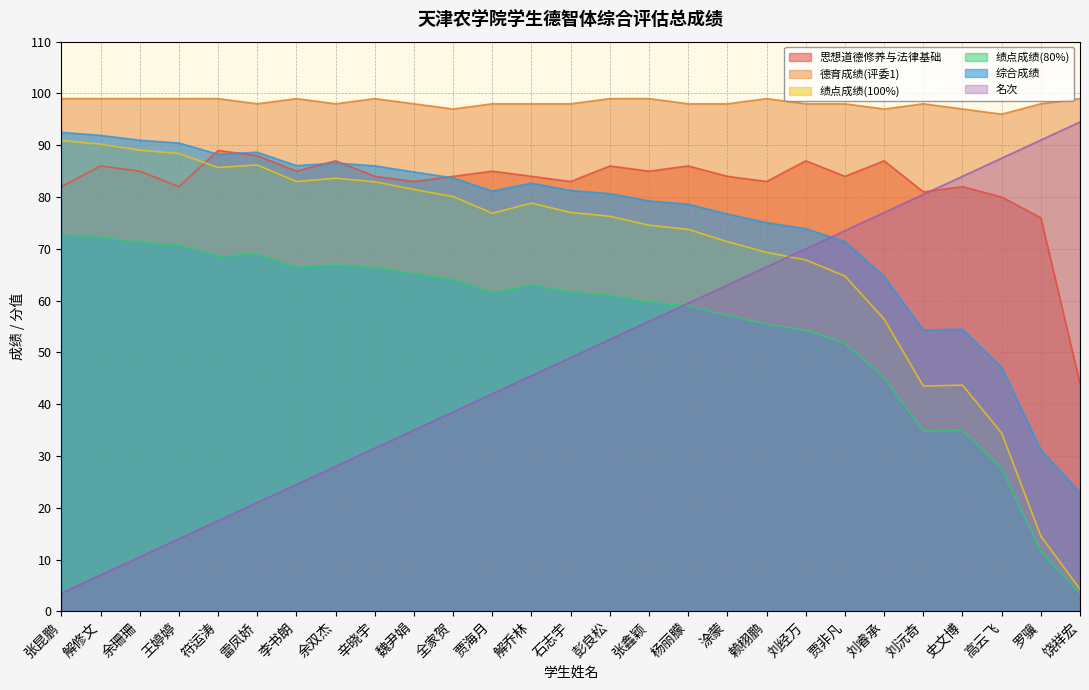

What position from the right is 魏尹娟?

18